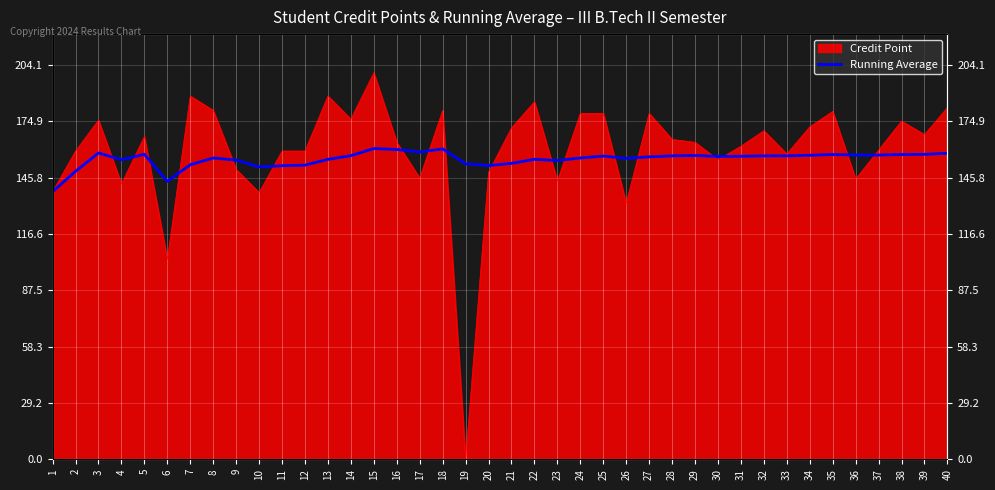

Where does the data first go above 156?

3